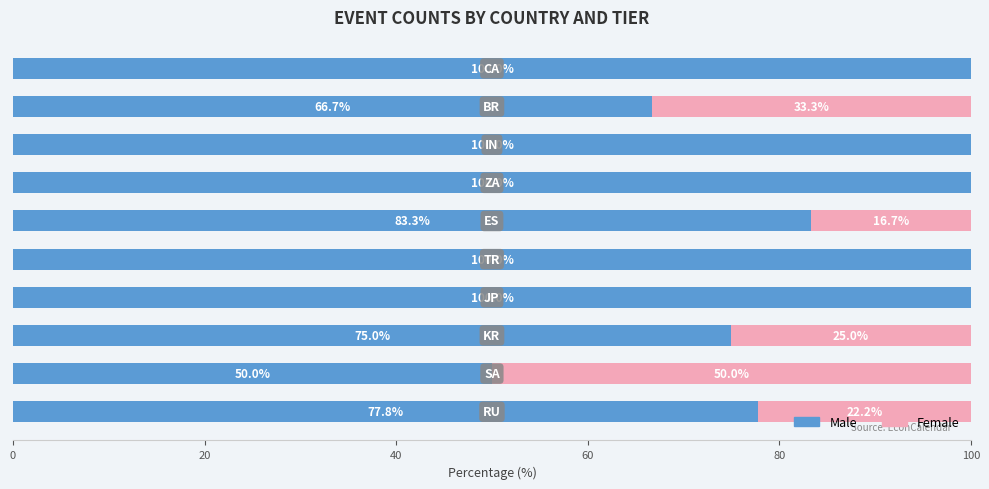

How many distinct data groups are displayed?

2